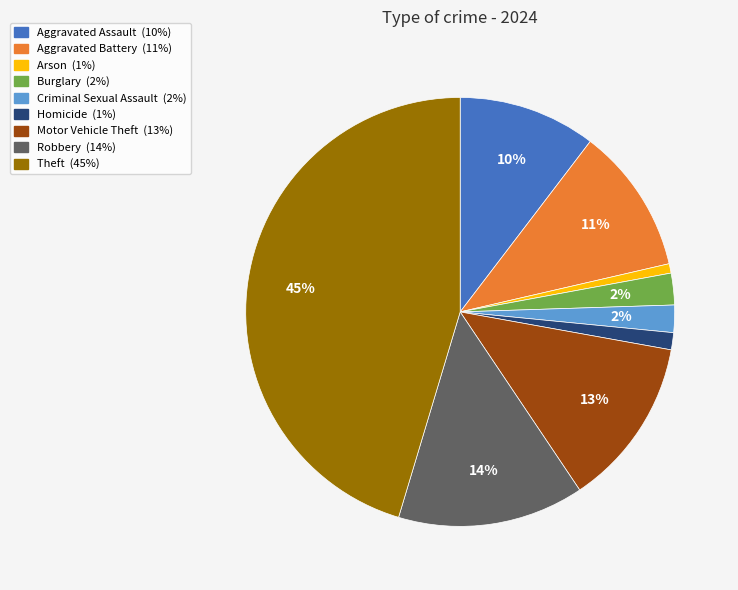

To the nearest percent, what is the difference between the Theft and Homicide slice percentages?

44%